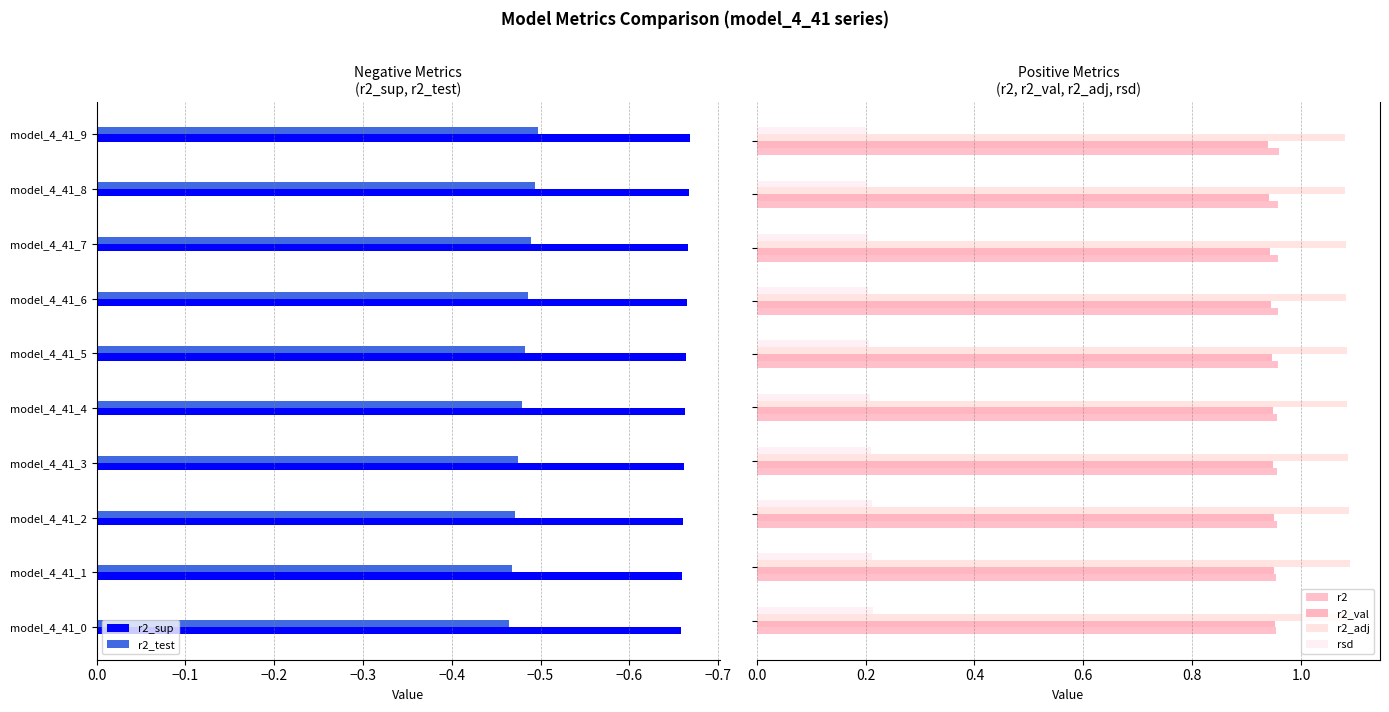

Is the value of r2_test at model_4_41_2 greater than the value of r2_sup at model_4_41_1?

Yes